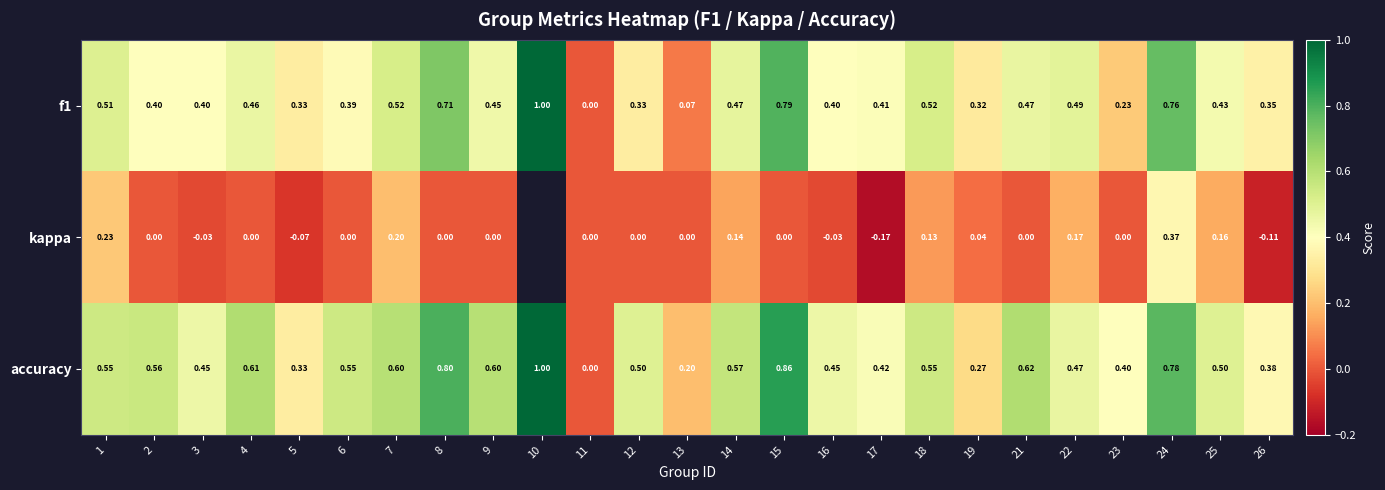

Is the value of kappa at 2 greater than the value of accuracy at 23?

No